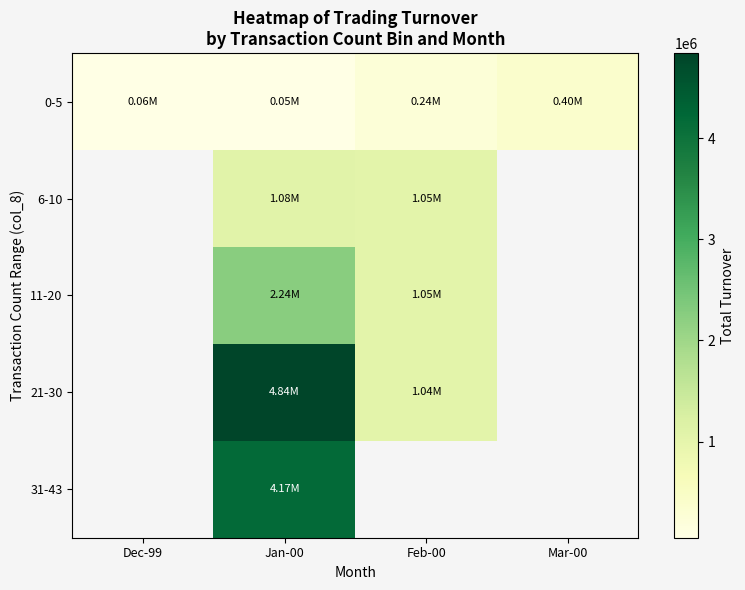

Read the 0-5 value at Dec-99.

57400.0